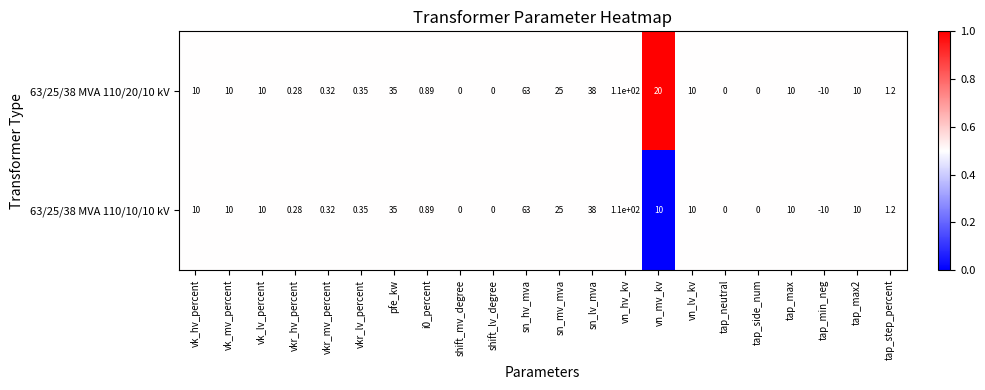

Where is 63/25/38 MVA 110/20/10 kV nearest to the value 50?

sn_lv_mva